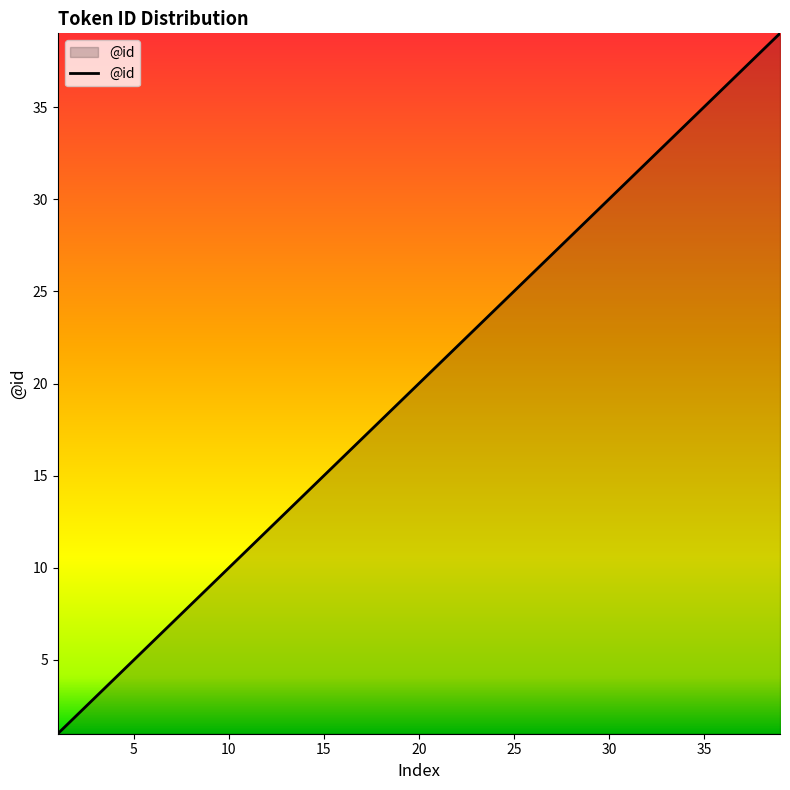

What is the greatest value displayed?

39